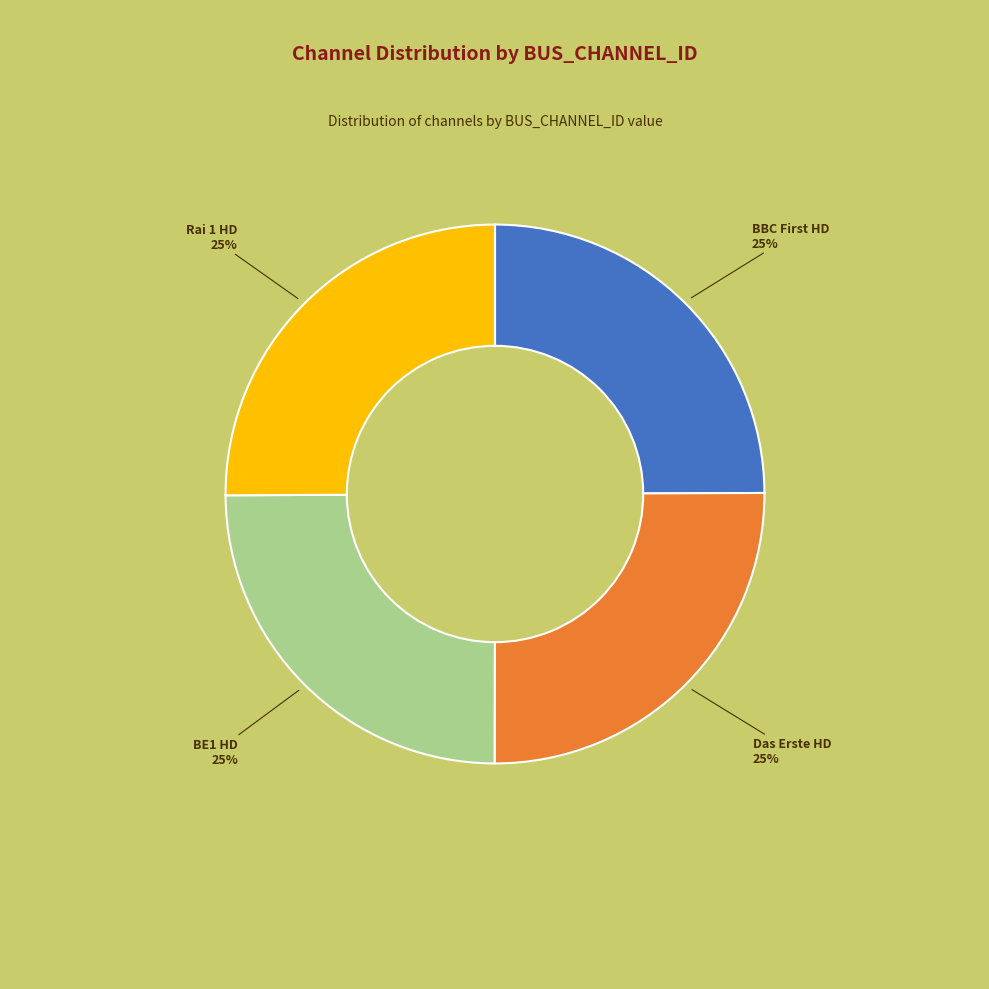

Does Rai 1 HD 25% represent more than half of the total?

No